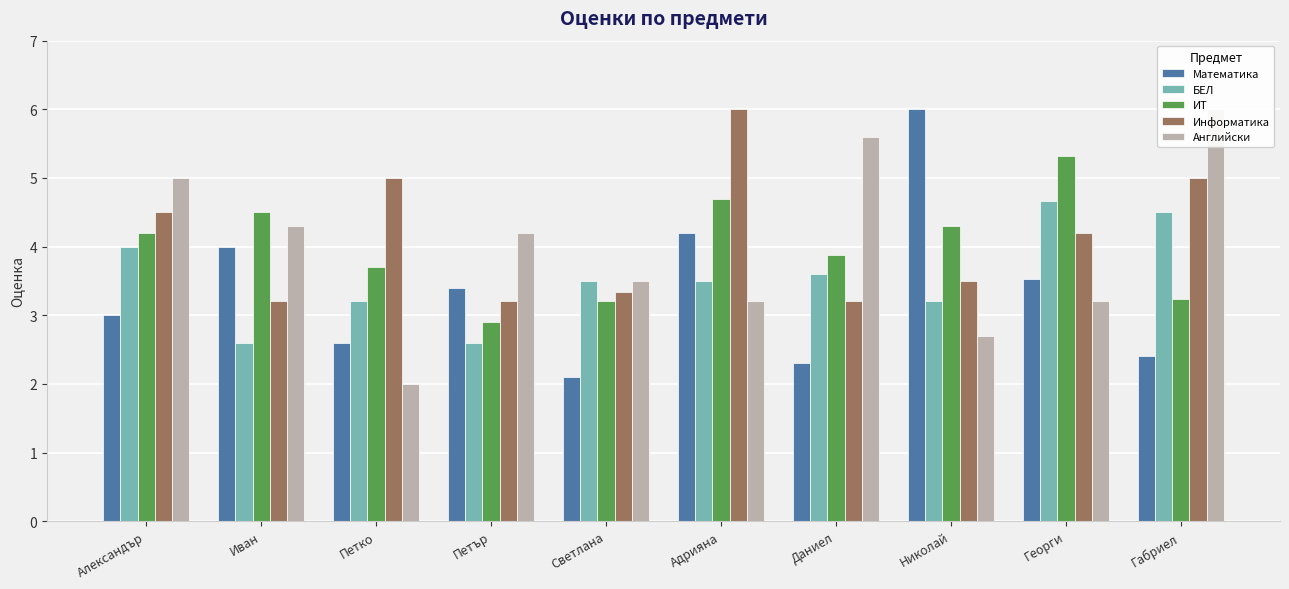

Does the chart contain any negative values?

No